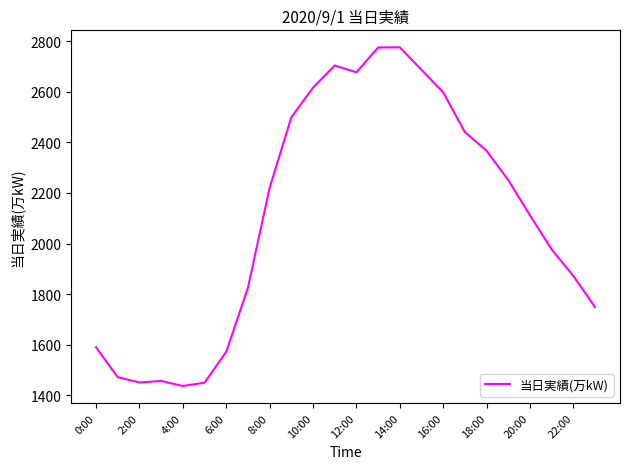

What is the smallest value displayed?

1437